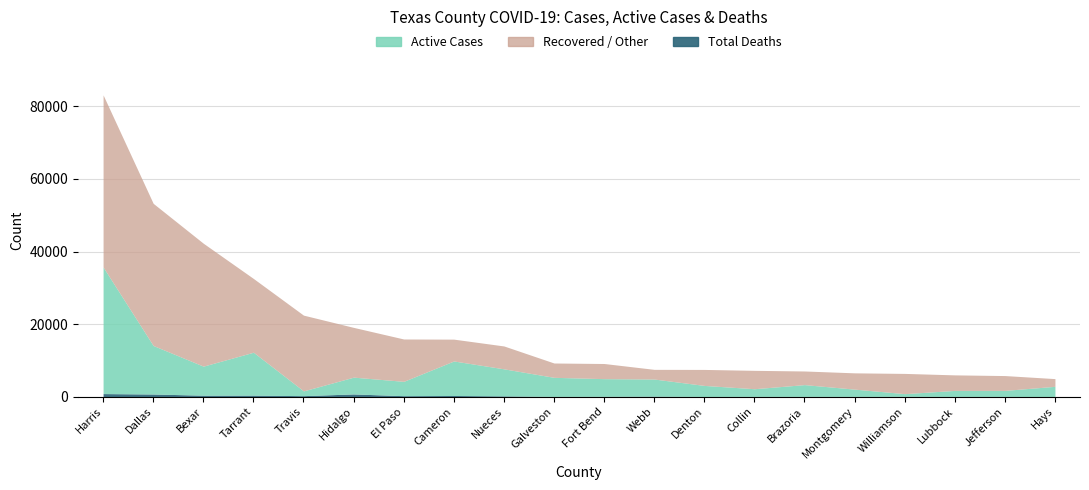

Rank the categories by Total Deaths value from lowest to highest.

Hays, Denton, Galveston, Jefferson, Lubbock, Montgomery, Brazoria, Collin, Williamson, Fort Bend, Webb, Nueces, El Paso, Travis, Cameron, Bexar, Tarrant, Dallas, Hidalgo, Harris